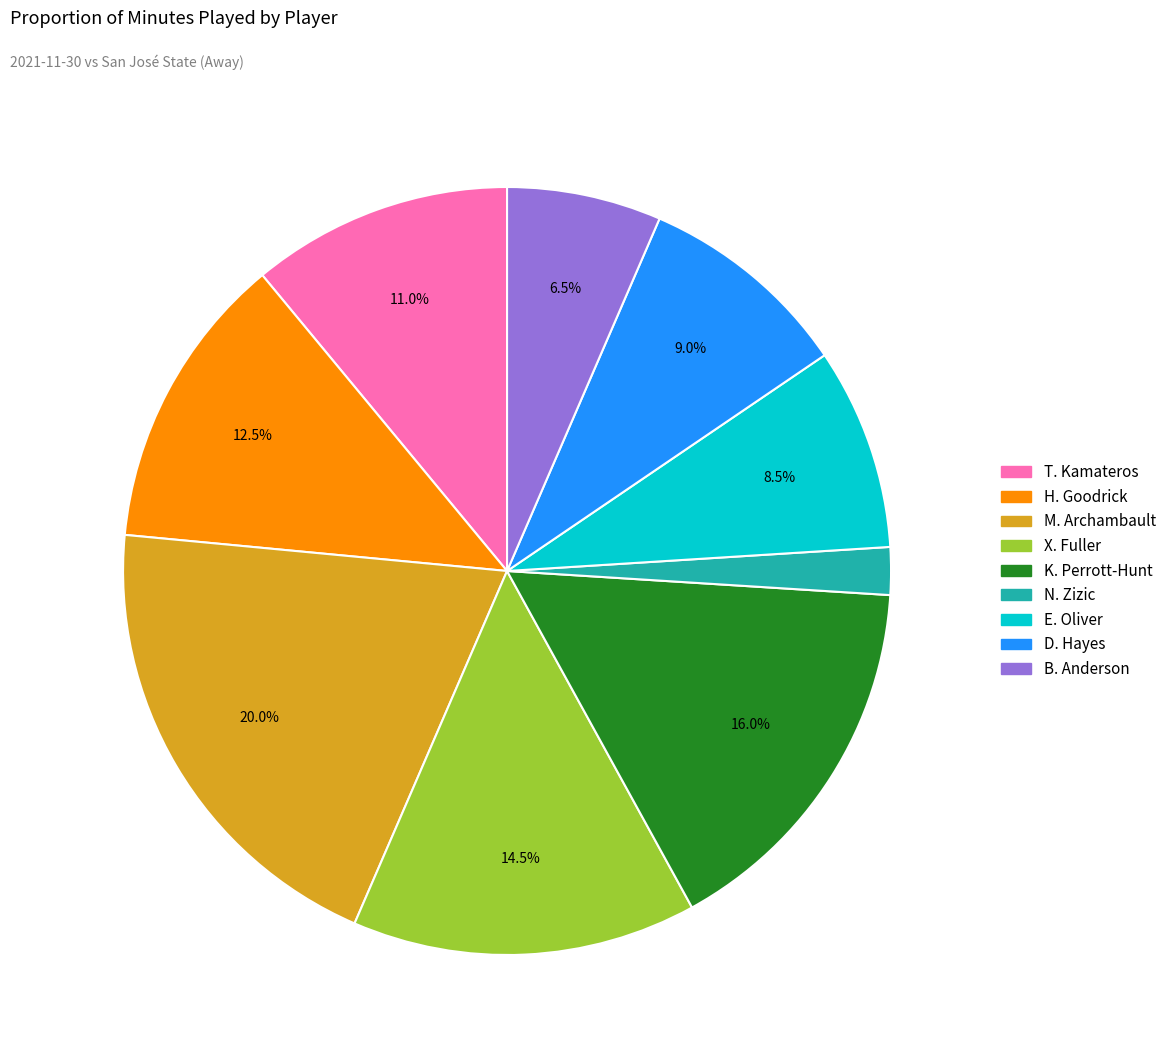

The H. Goodrick slice represents 22% of the pie. True or false?

False